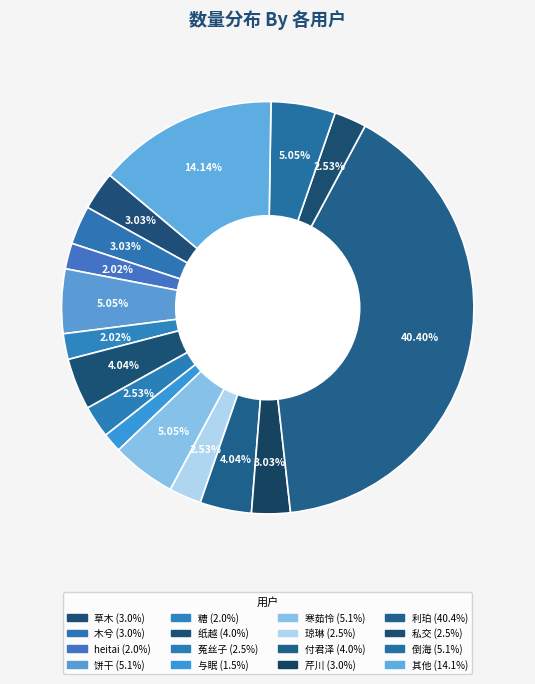

How many segments does this pie chart have?

16